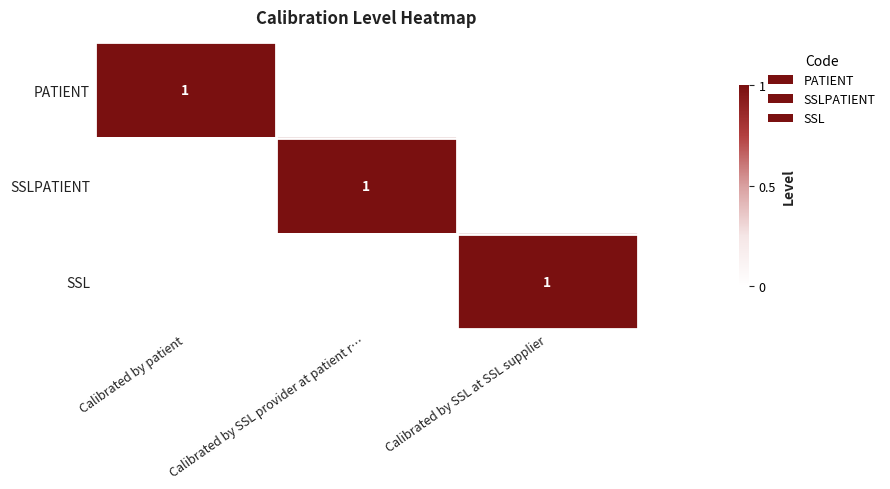

How many data points does each series have?

3